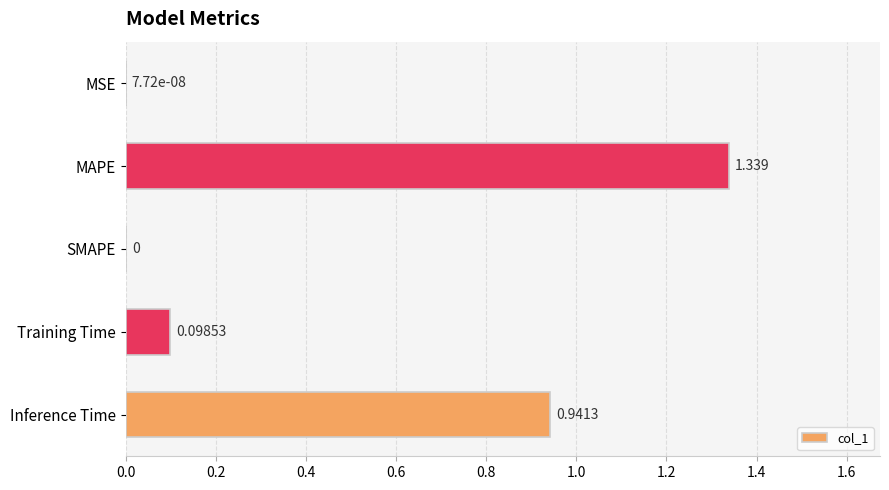

Between MSE and Training Time, which is larger?

Training Time